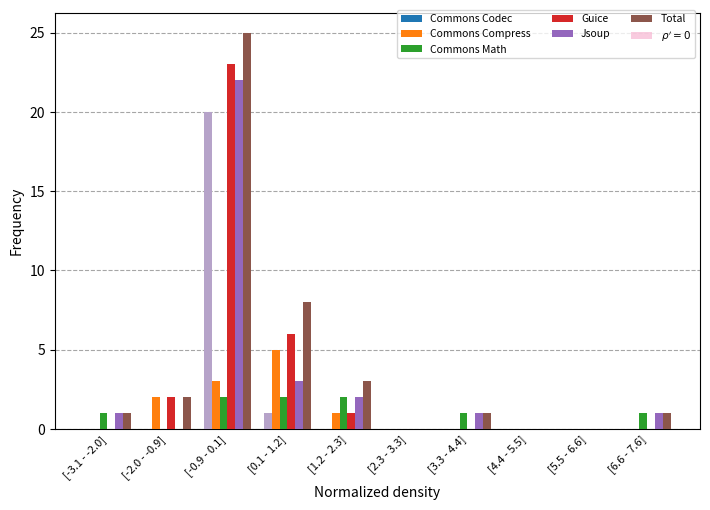

Is the value of Jsoup at [-2.0 - -0.9] greater than the value of Commons Compress at [-0.9 - 0.1]?

No